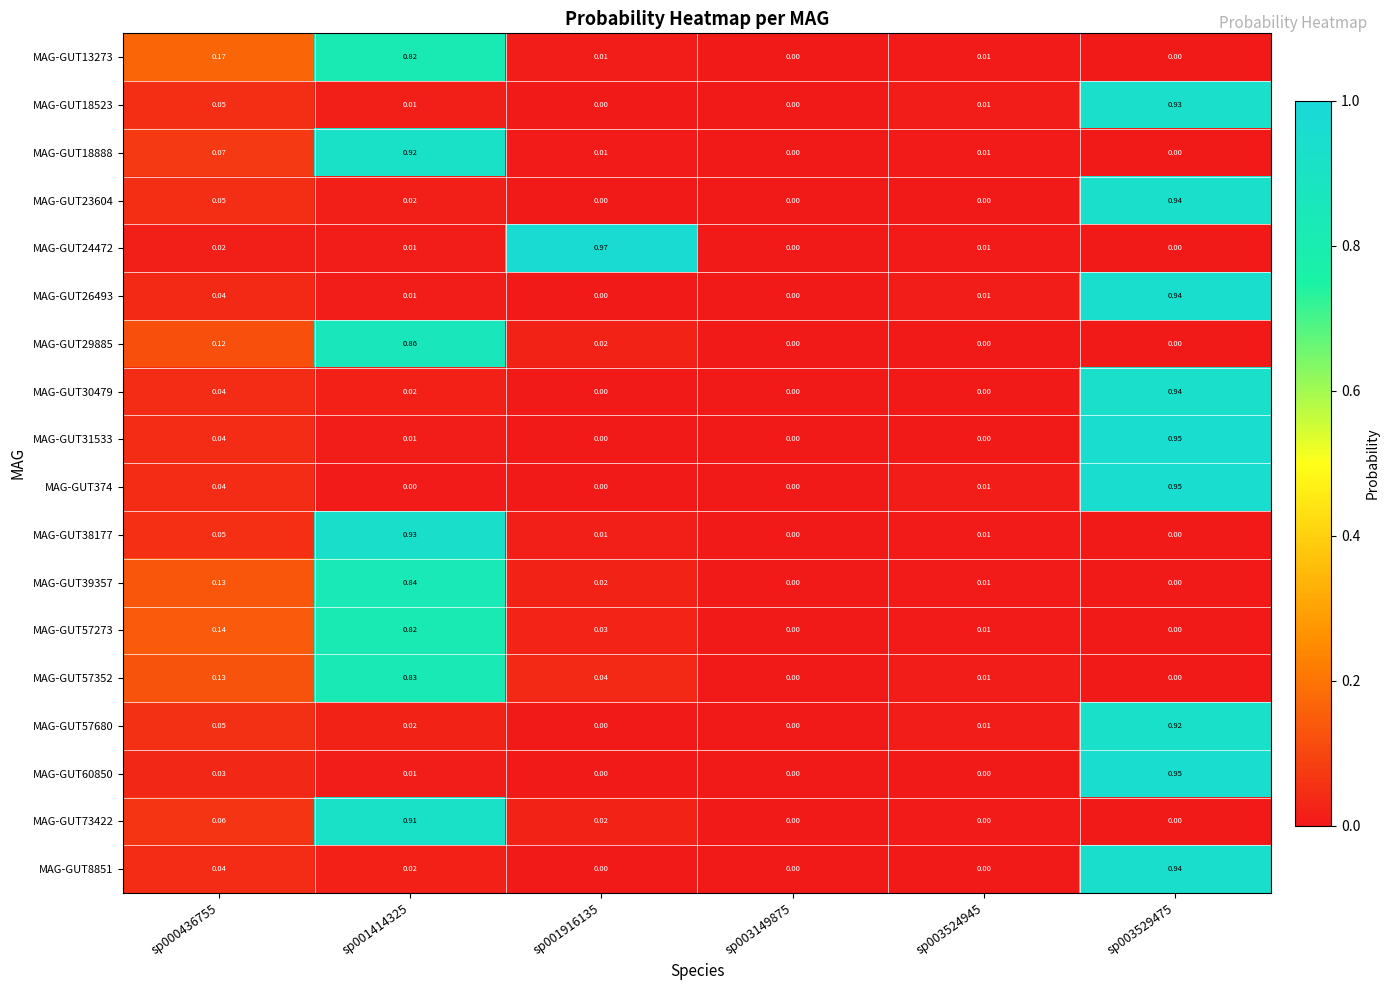

List the series in order of their peak value, lowest first.

MAG-GUT13273, MAG-GUT57273, MAG-GUT57352, MAG-GUT39357, MAG-GUT29885, MAG-GUT73422, MAG-GUT18888, MAG-GUT57680, MAG-GUT38177, MAG-GUT18523, MAG-GUT23604, MAG-GUT30479, MAG-GUT8851, MAG-GUT26493, MAG-GUT374, MAG-GUT31533, MAG-GUT60850, MAG-GUT24472